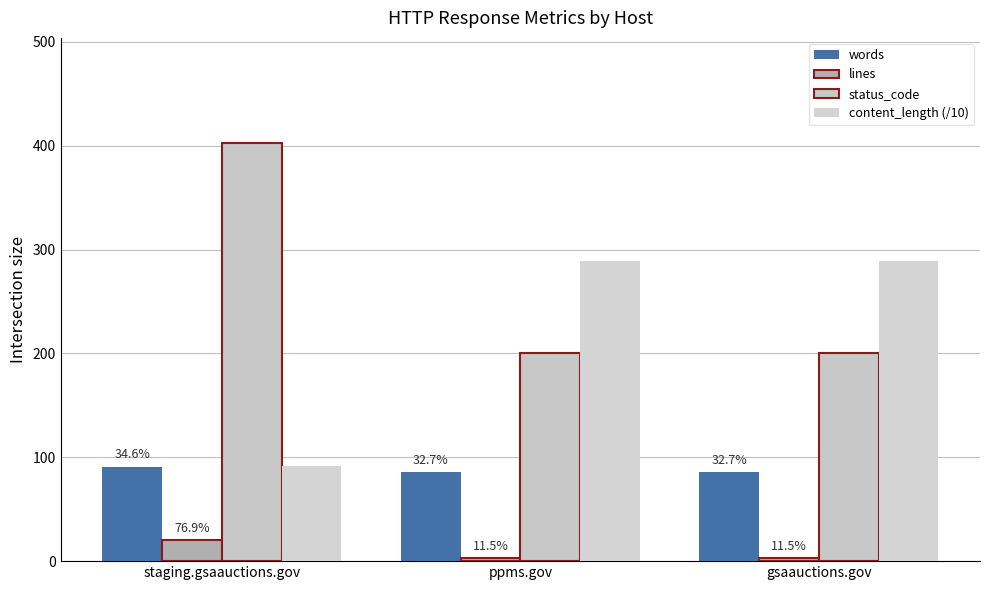

What is the label of the 2nd bar from the left?

ppms.gov